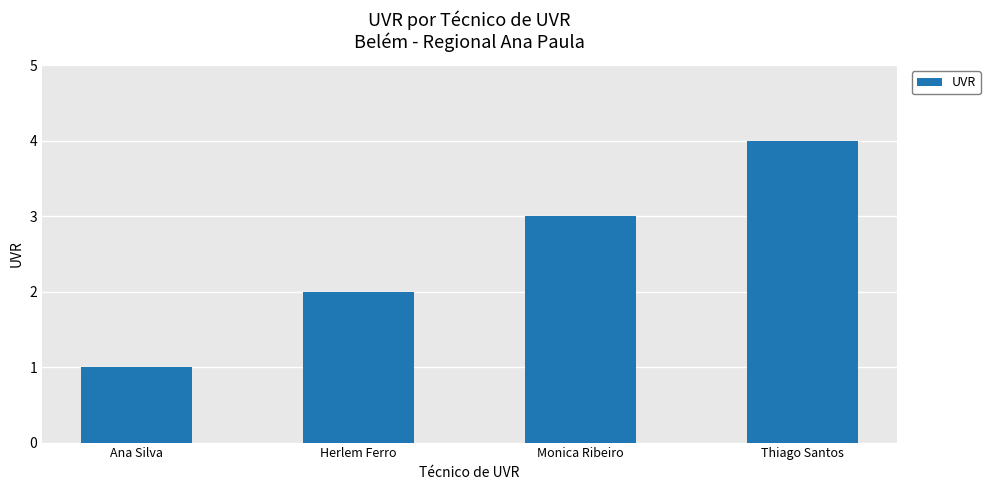

Reading left to right, list all the values displayed in this chart.

1	2	3	4